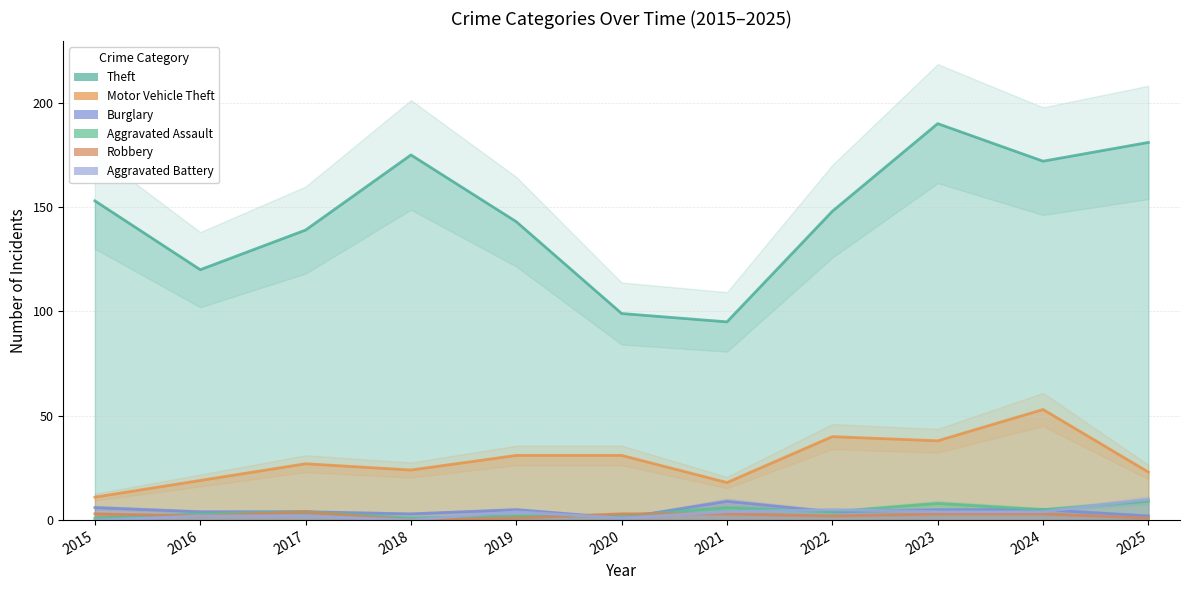

How many series are shown in this chart?

6